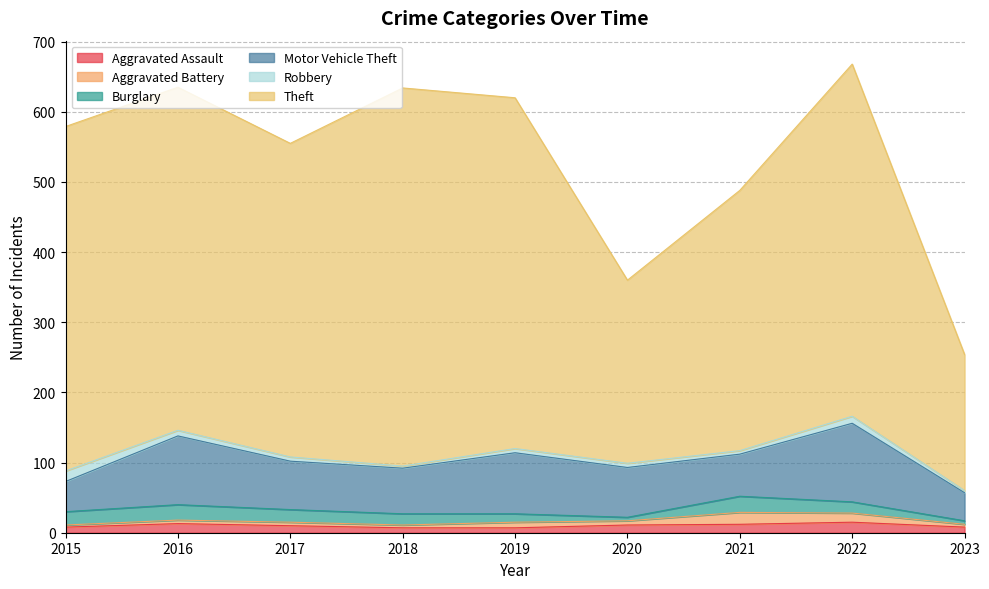

How many values in the Robbery series are below 6?

3